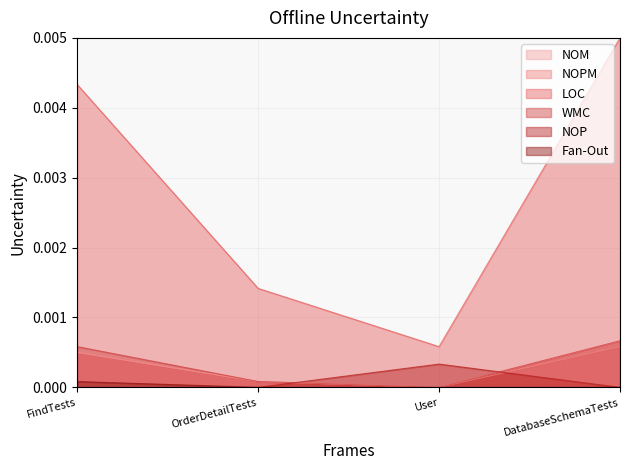

How many lines are shown in the chart?

6